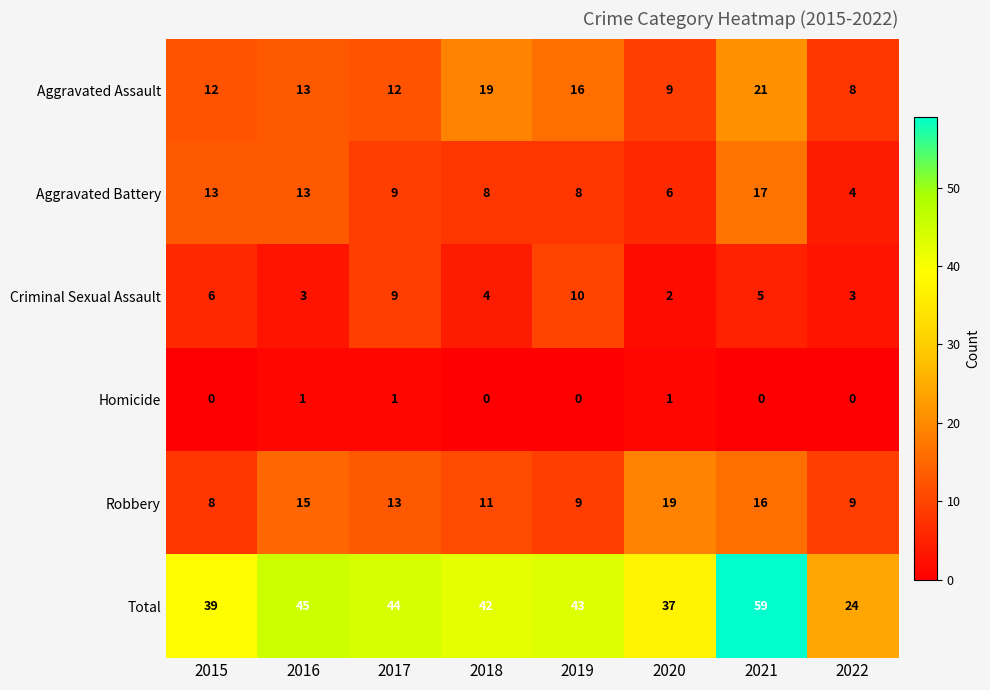

Rank the series at 2015 from lowest to highest value.

Homicide, Criminal Sexual Assault, Robbery, Aggravated Assault, Aggravated Battery, Total